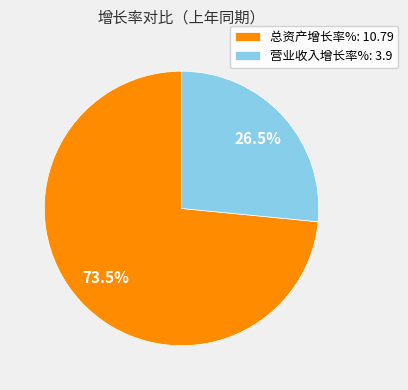

What is the smallest slice in the pie chart?

营业收入增长率%